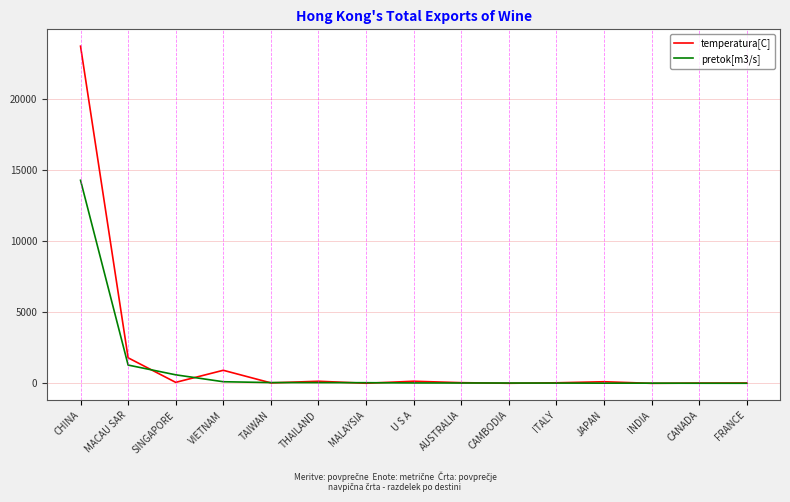

What is the maximum value for pretok[m3/s]?

14296.3